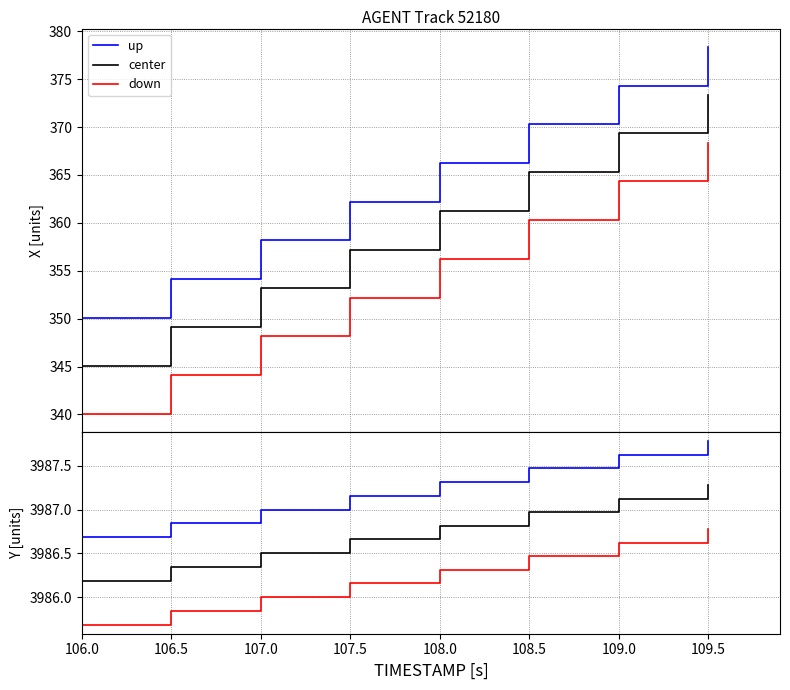

What is the label of the 4th point from the right?

108.0